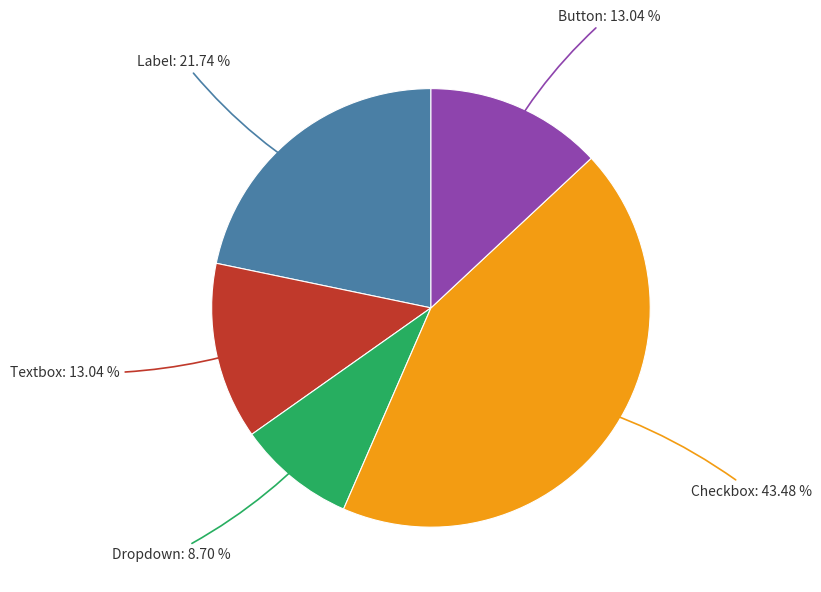

What percentage is the Dropdown slice, to the nearest percent?

9%